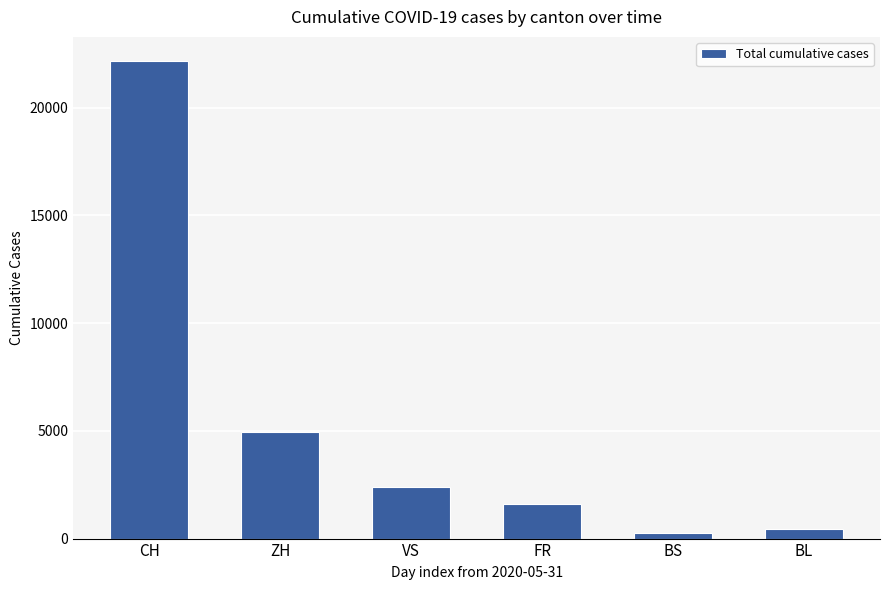

Which label corresponds to the largest value in the chart?

CH